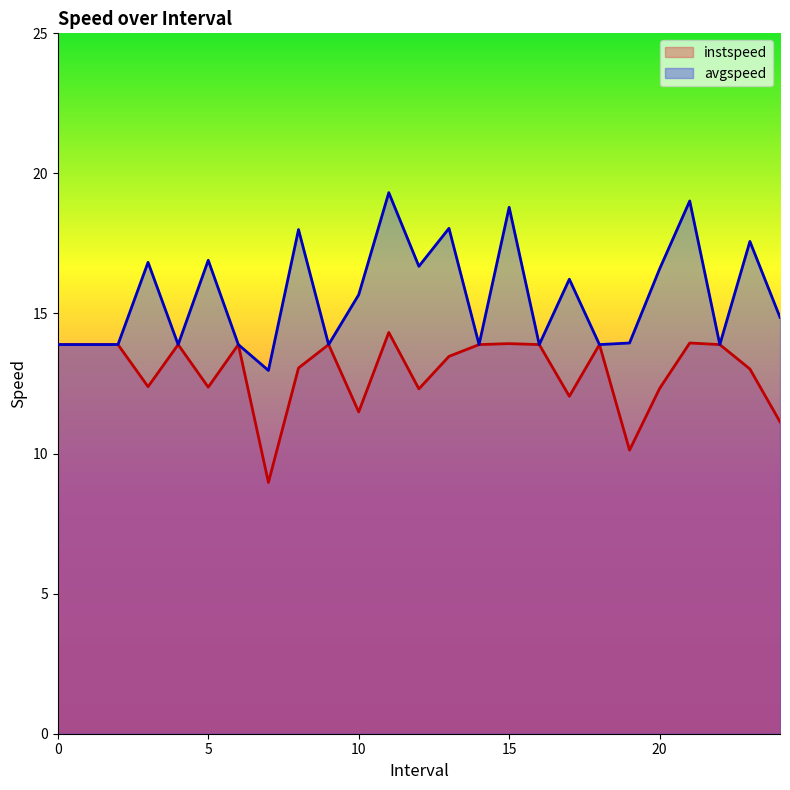

In avgspeed, how many points are higher than both neighbors (excluding endpoints)?

9